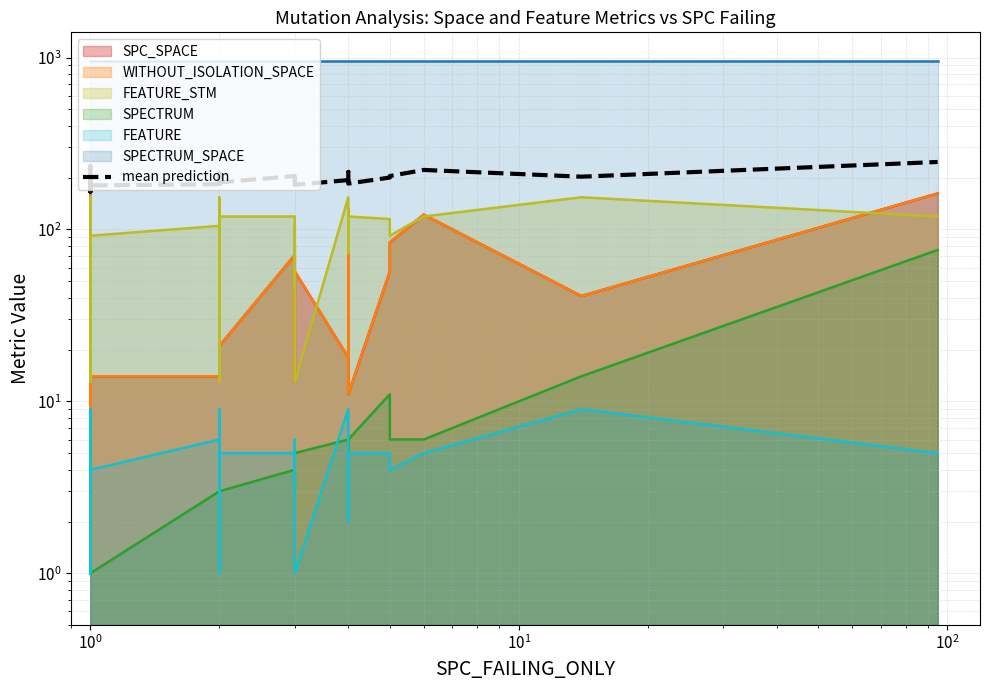

What is the difference between the maximum and minimum values?

81.0